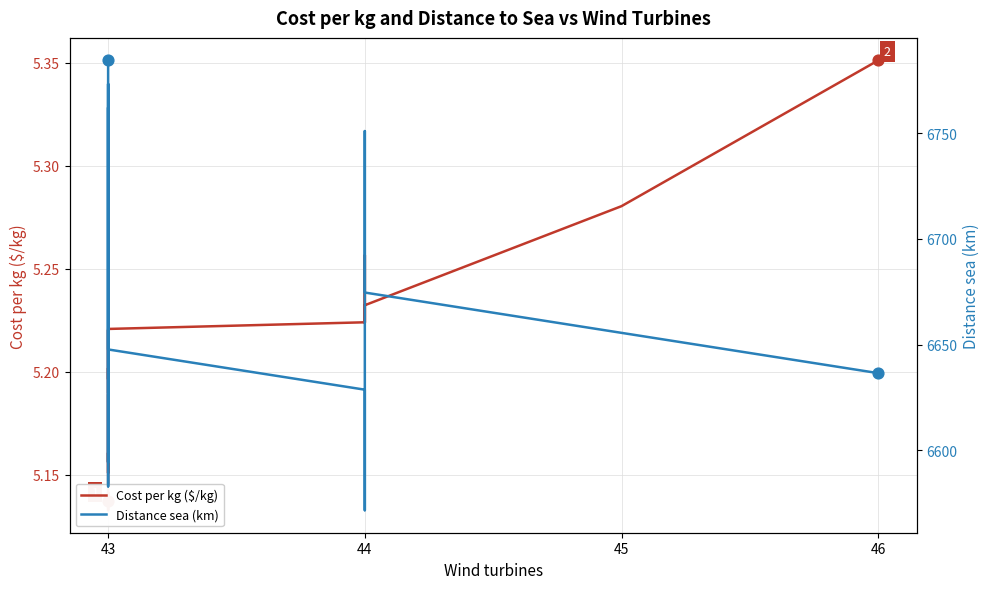

At which category is the sum across all series the highest?

43